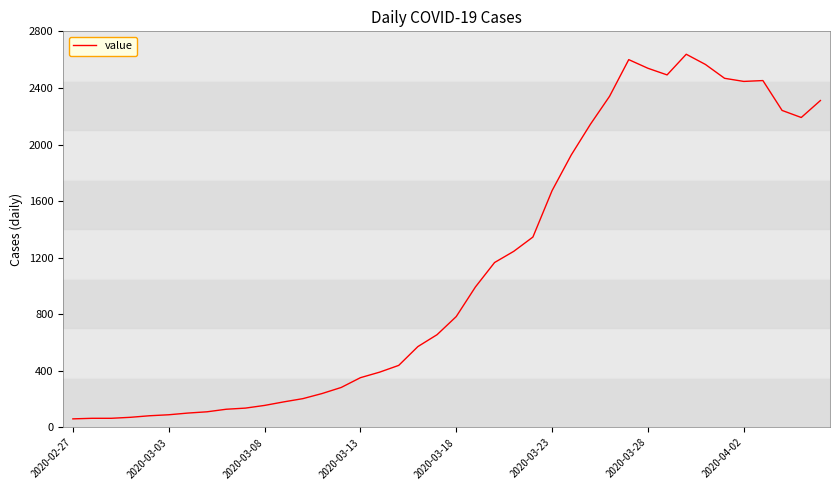

What is the maximum value shown in the chart?

2638